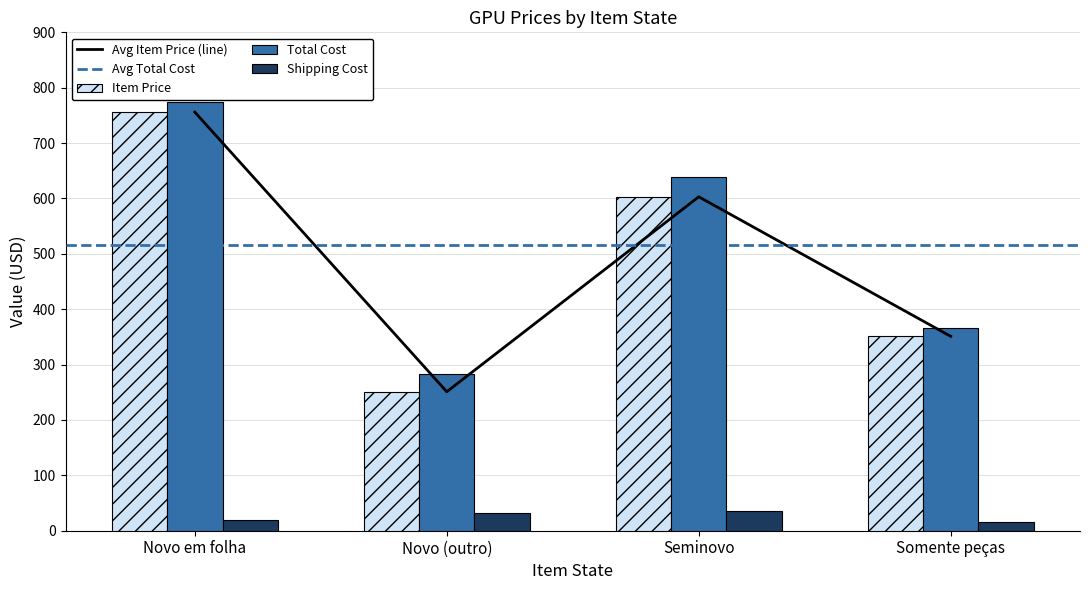

Which category has the lowest value in the Shipping Cost series?

Somente peças